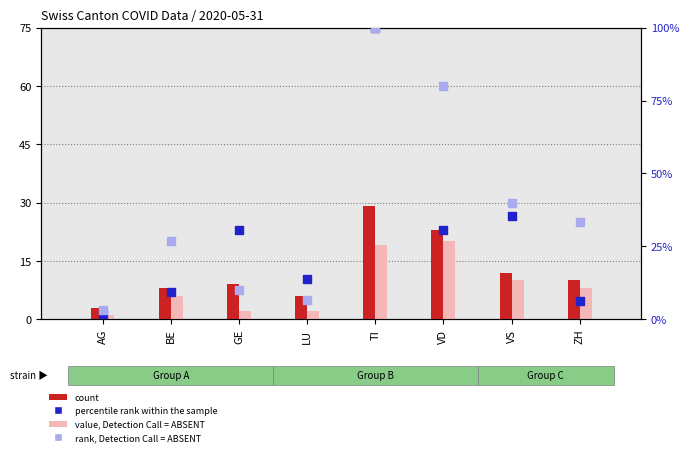

At how many categories does at least one series exceed 86?

1